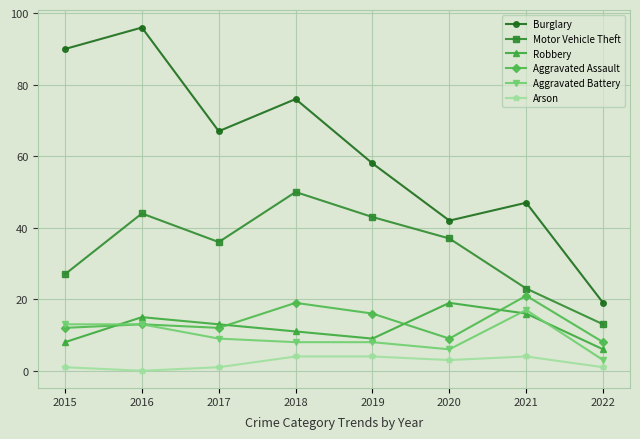

Which series ends up on top after the final intersection of Robbery and Aggravated Assault?

Aggravated Assault